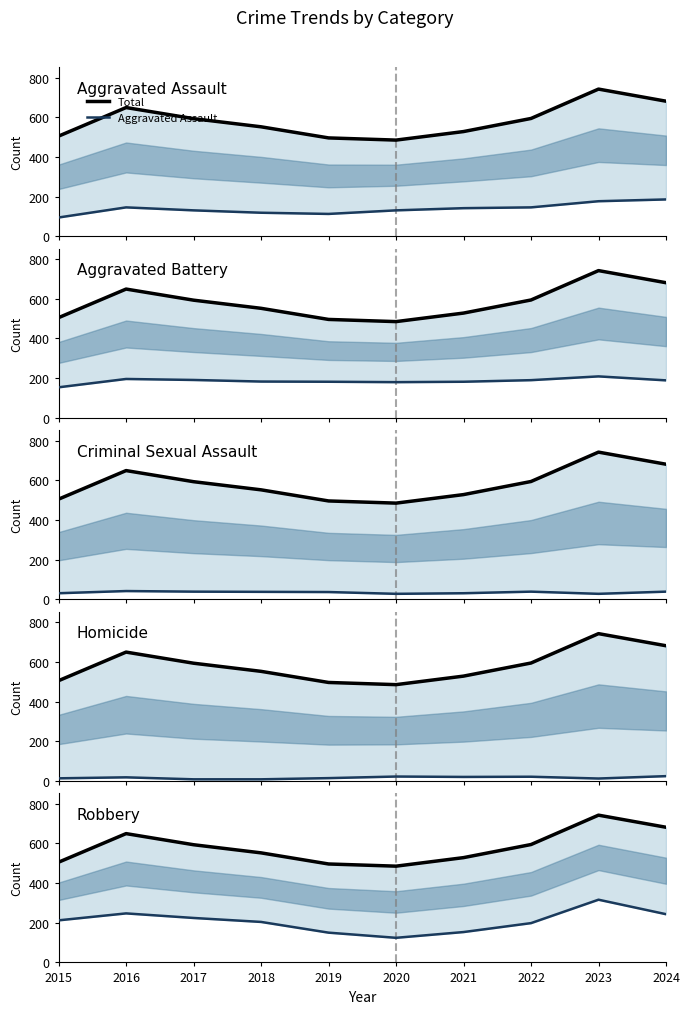

How many interior local peaks does the Criminal Sexual Assault series have?

2